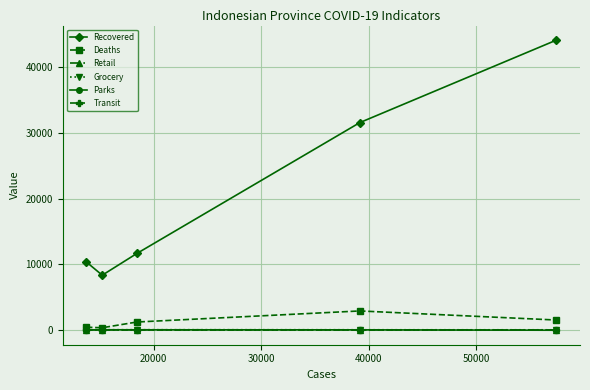

Which series has the largest total across all categories?

Recovered